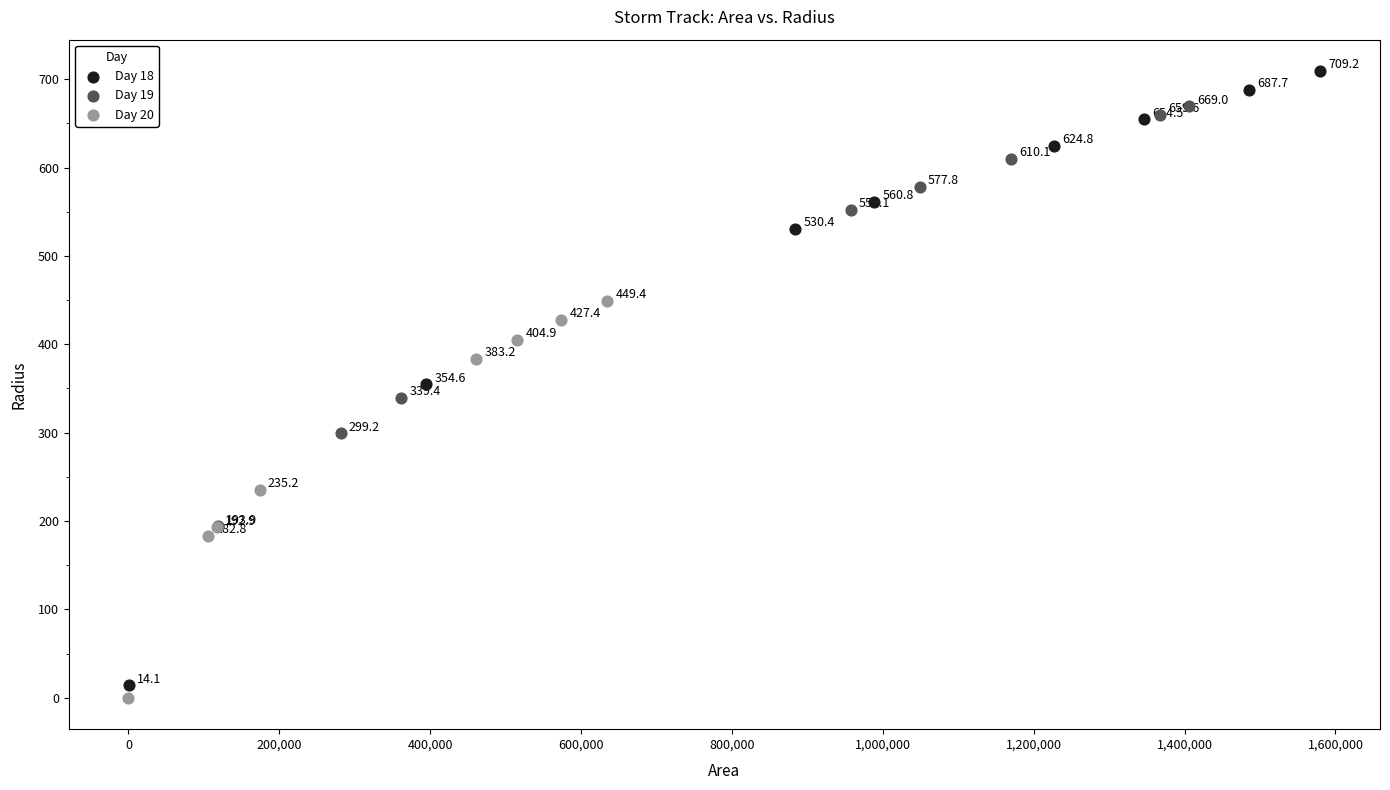

What are all the series names shown in the legend?

Day 18, Day 19, Day 20